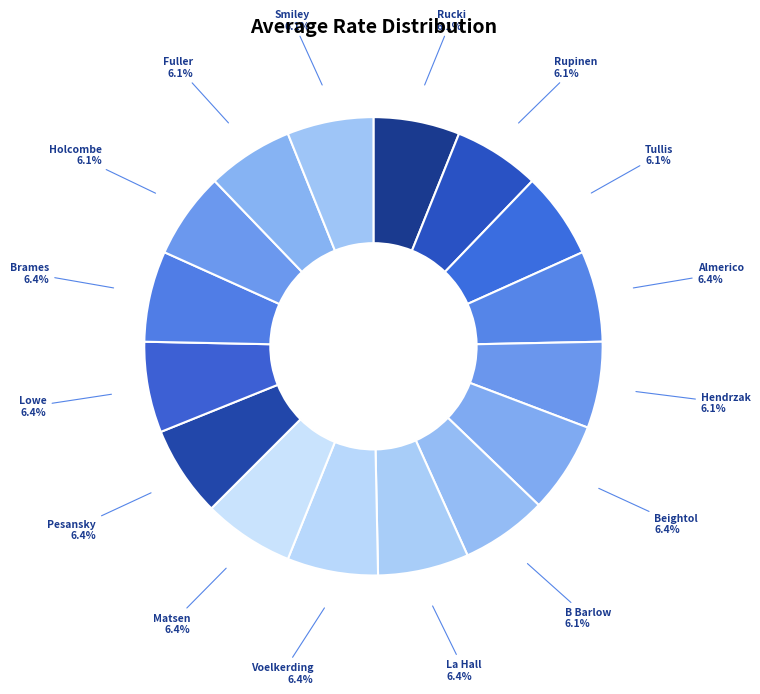

How many segments does this pie chart have?

16